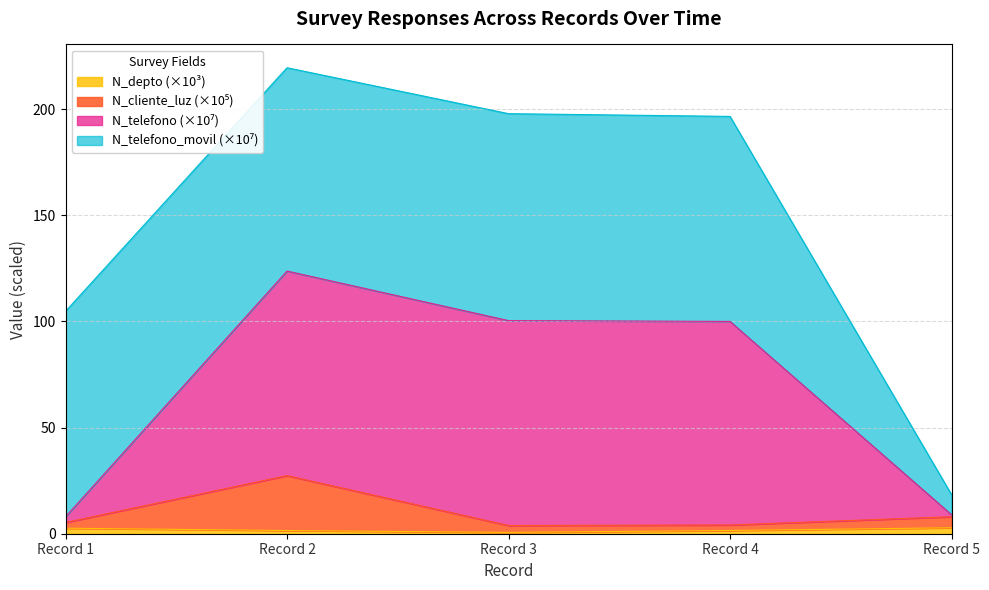

Does the chart display data point markers on the line(s)?

No